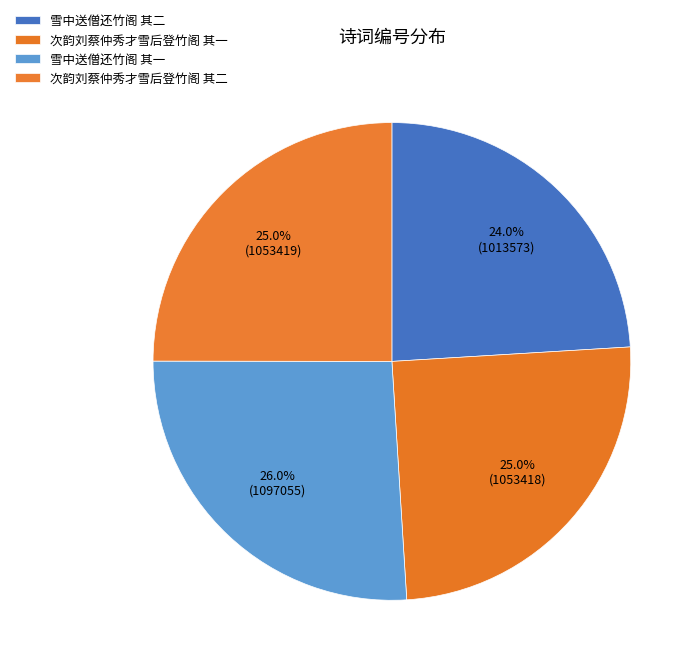

Combined, what portion of the pie is 雪中送僧还竹阁 其二 and 次韵刘蔡仲秀才雪后登竹阁 其一?

49.0%